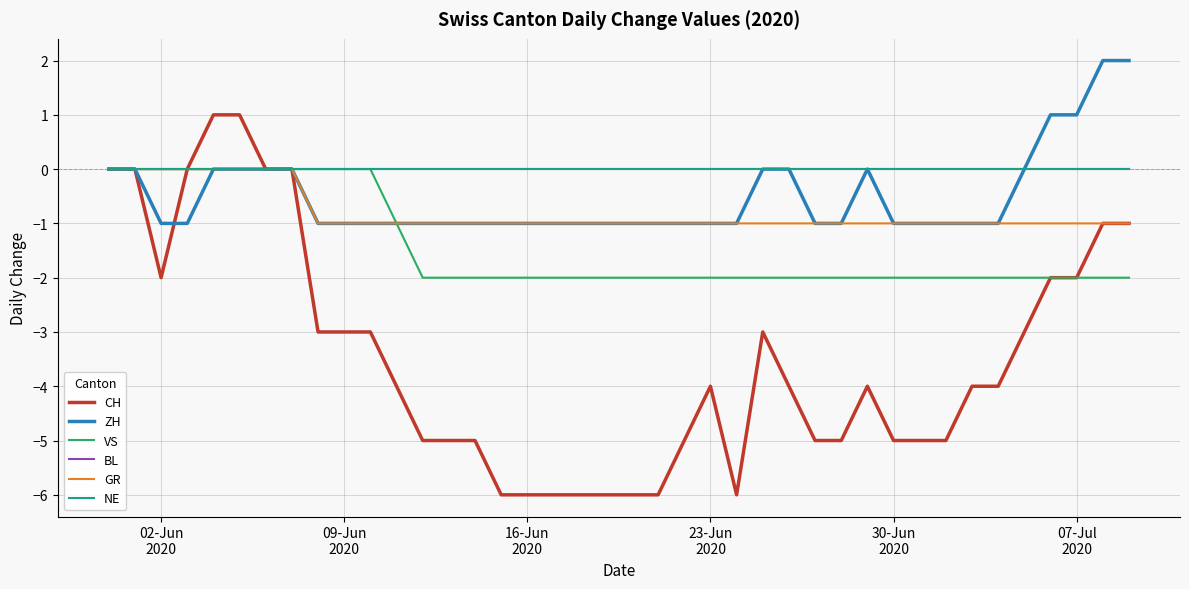

In ZH, how many points are higher than both neighbors (excluding endpoints)?

1